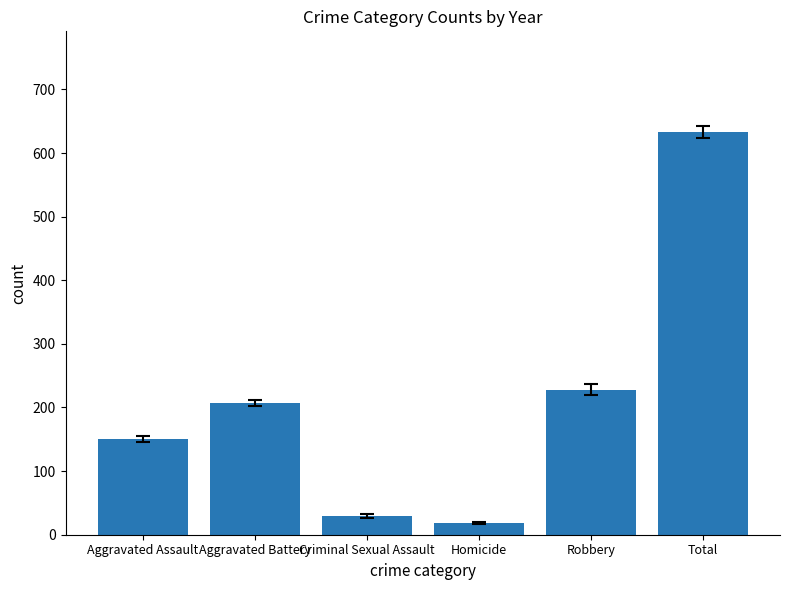

The value at Robbery is 228. True or false?

True